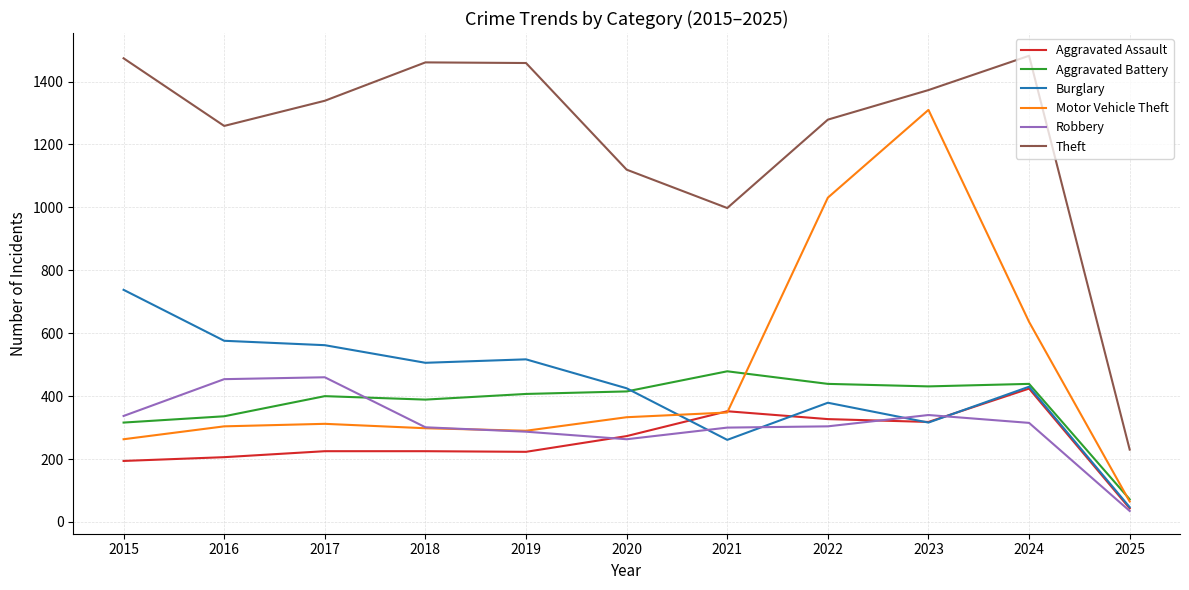

What is the difference between the maximum and minimum values in the Robbery series?

425